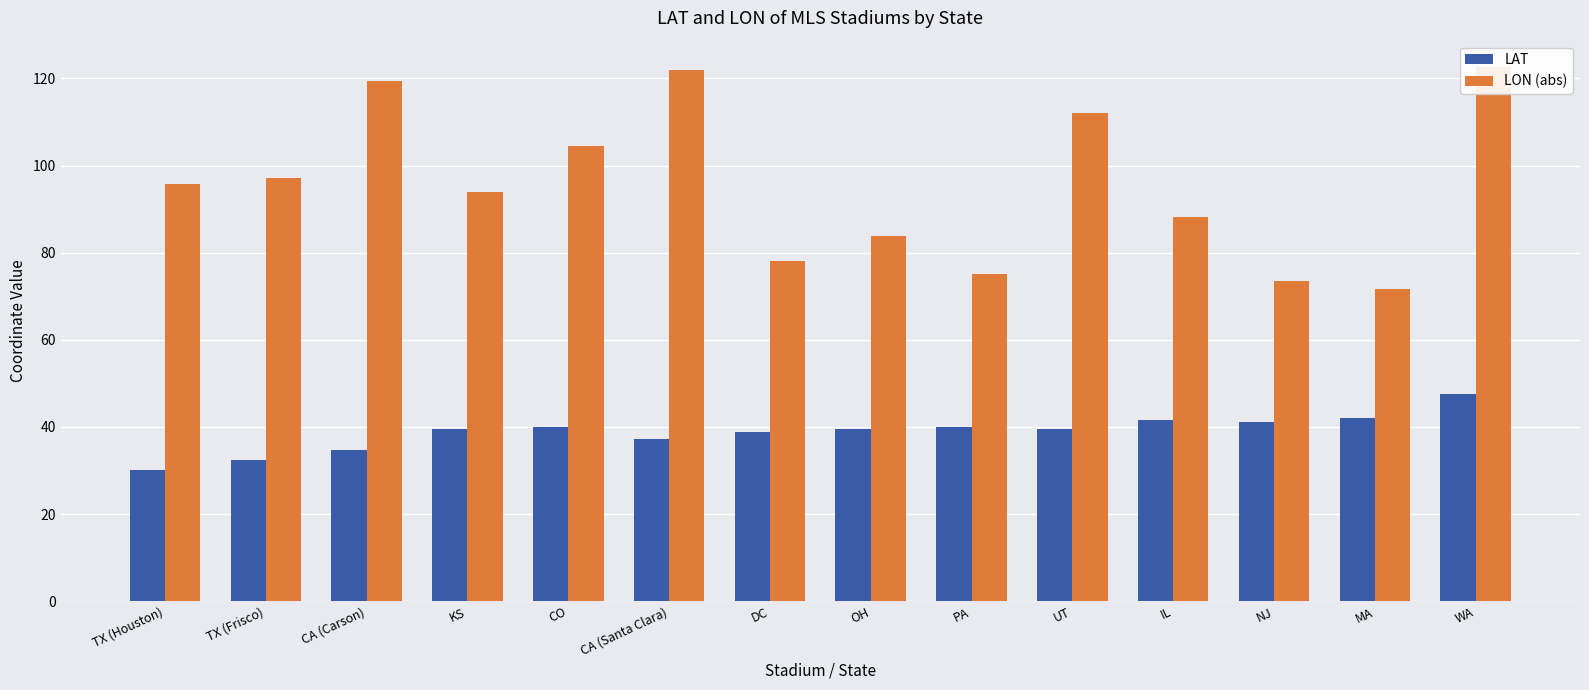

Reading left to right, what are all the values shown in this chart?

LAT: 30.0	32.4	34.7	39.5	40.0	37.3	38.8	39.5	40.0	39.5	41.5	41.2	42.1	47.7
LON (abs): 95.7	97.1	119.4	93.9	104.5	121.8	78.0	83.9	75.2	112.1	88.3	73.4	71.8	122.5